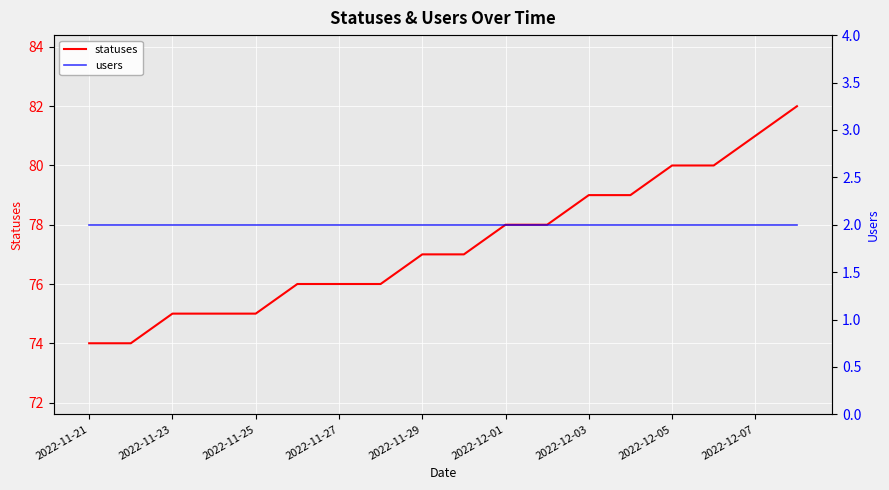

Which series has the largest total across all categories?

statuses